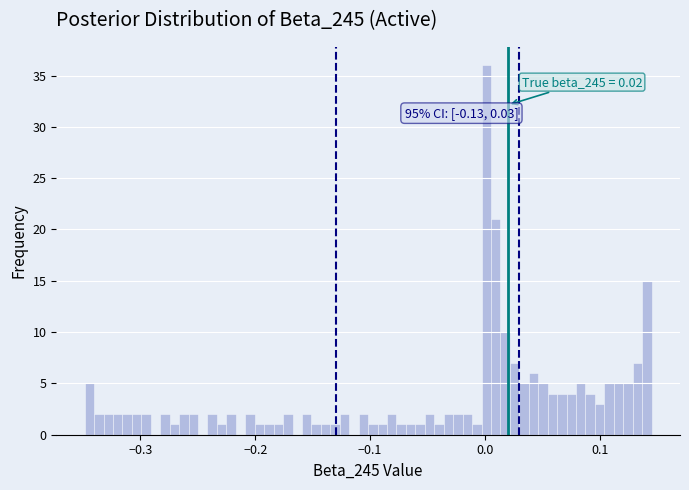

Around what value on the x-axis is the tallest bar? Give the approximate position of its centre, as read against the axis.

0.00